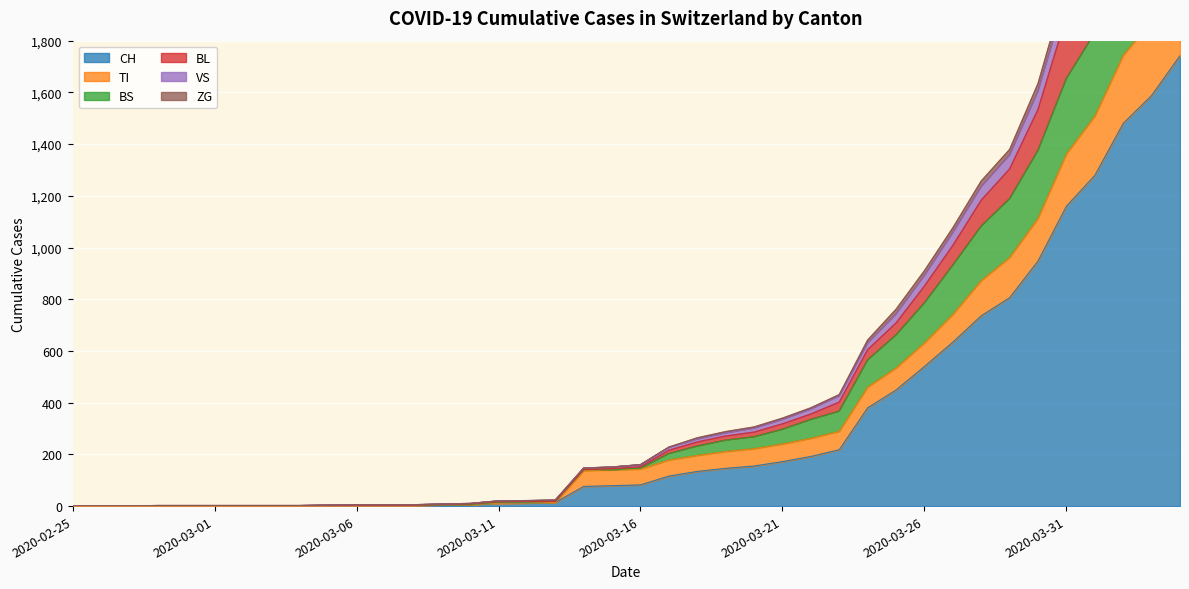

How many positive values does the TI series have?

31